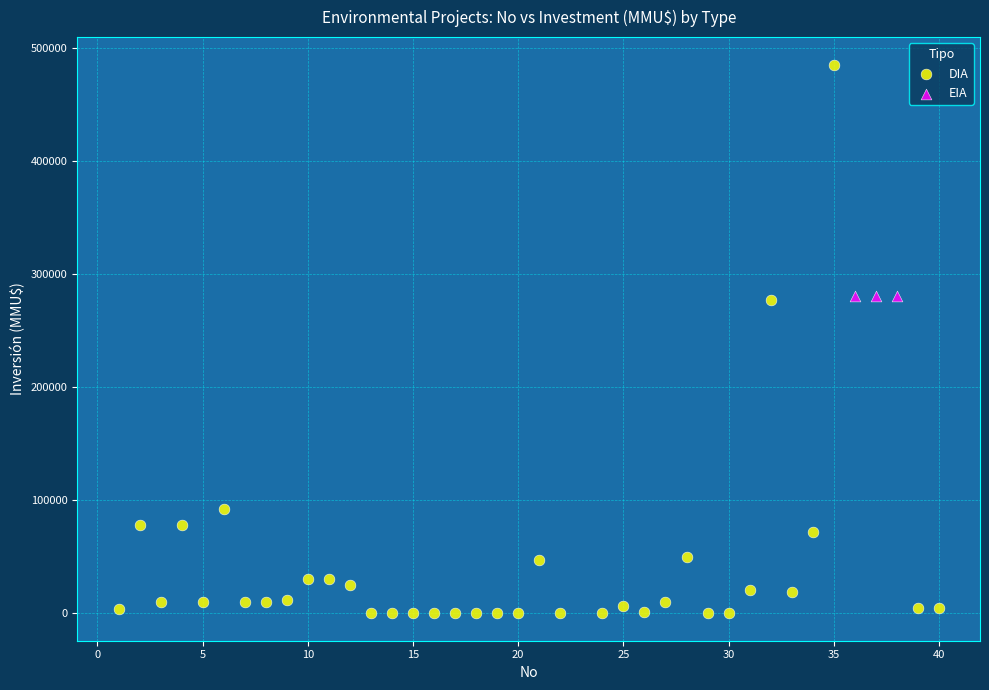

Which series contains the highest Y value?

DIA